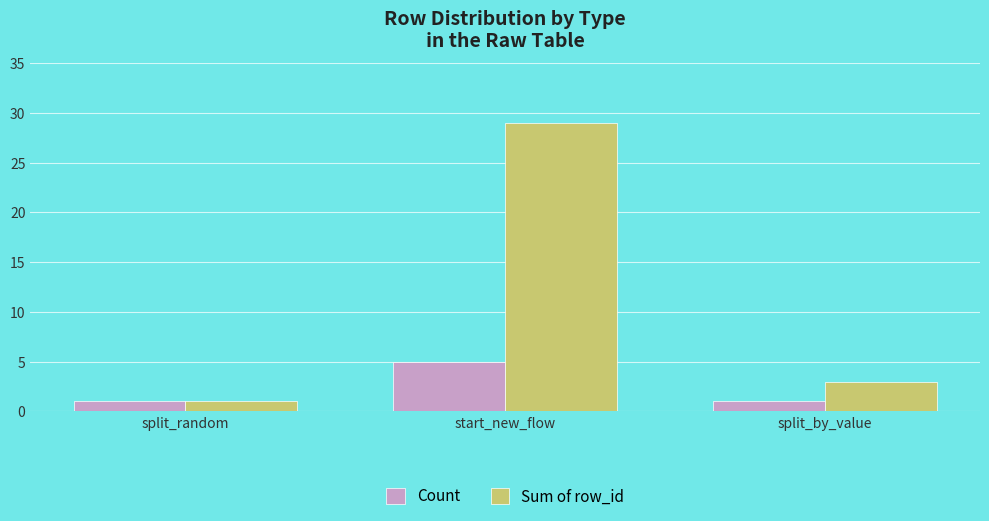

Reading left to right, extract all data points from this chart.

Count: 1	5	1
Sum of row_id: 1	29	3